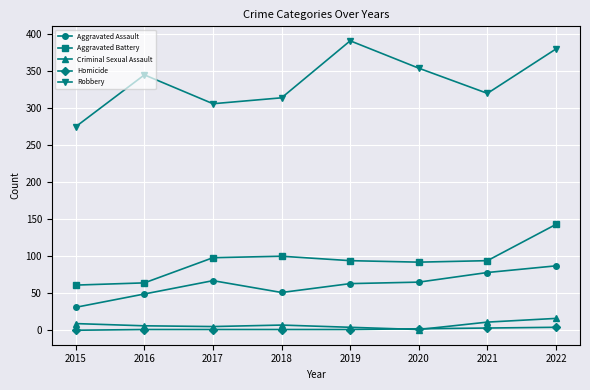

Which series has the widest spread of values?

Robbery